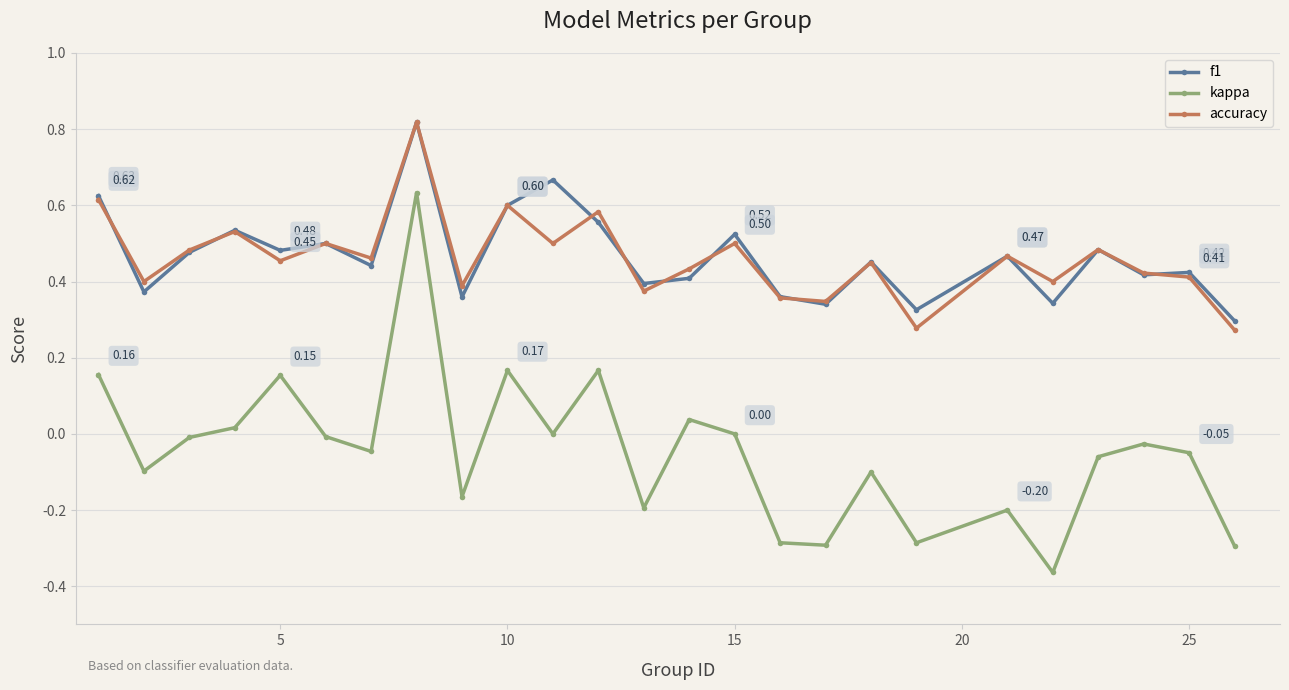

Which series has the widest spread of values?

kappa